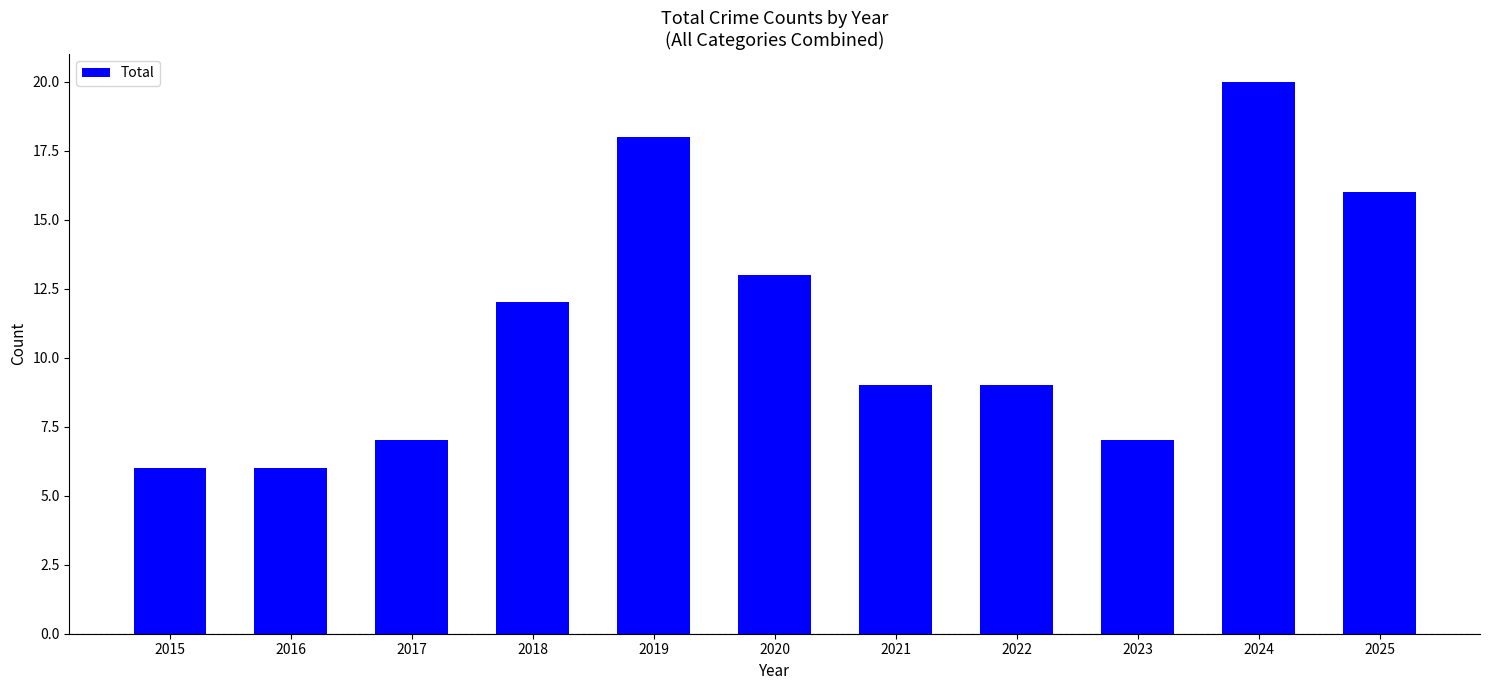

True or false: the data shows 9 at 2021.

True